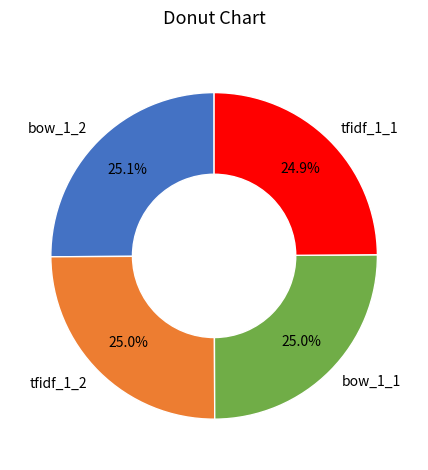

To the nearest percent, what is the average slice percentage?

25%